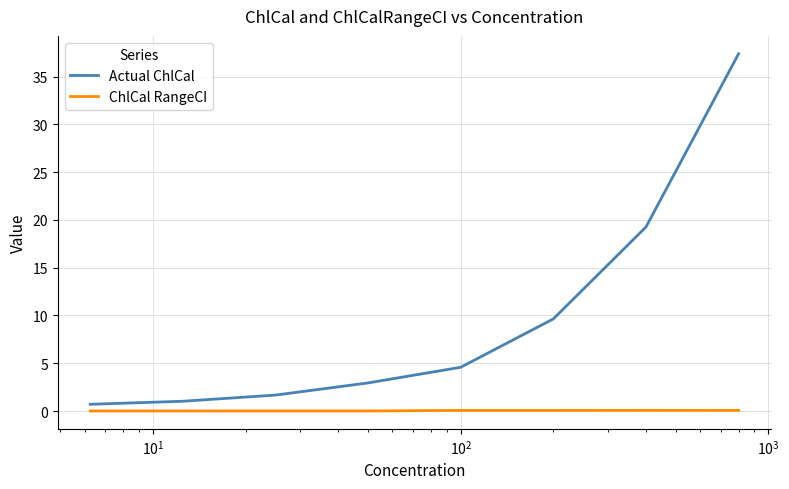

Which series has the widest spread of values?

Actual ChlCal